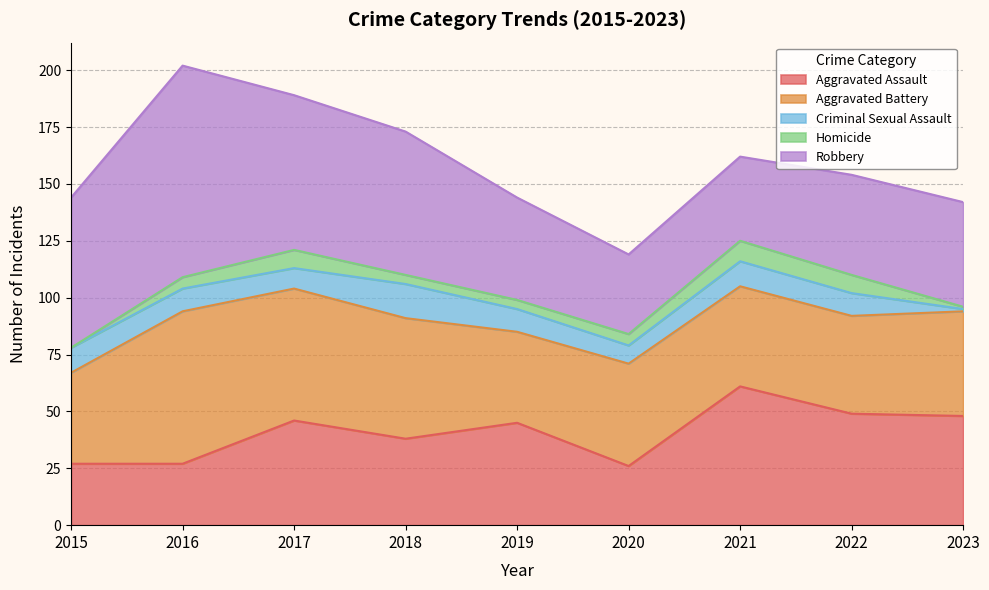

Count the number of data series in this chart.

5